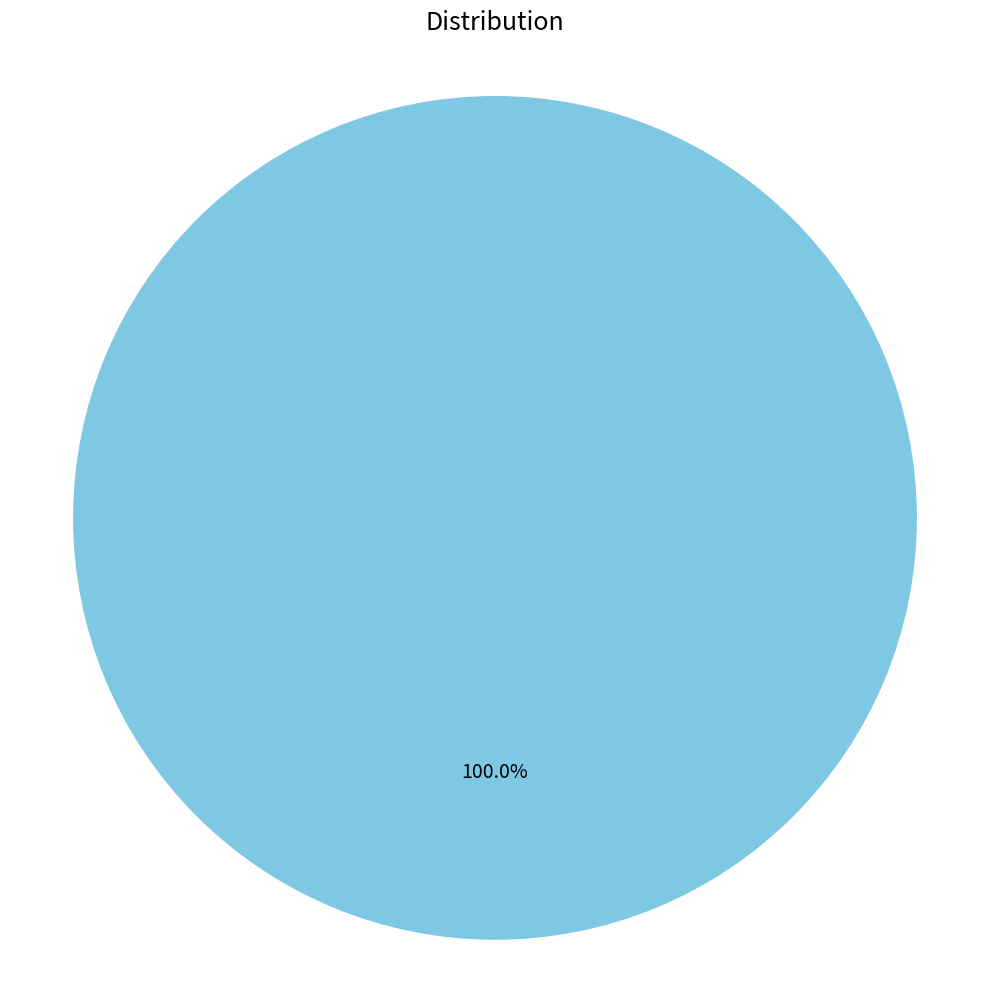

Is there any slice that represents more than half of the pie?

Yes